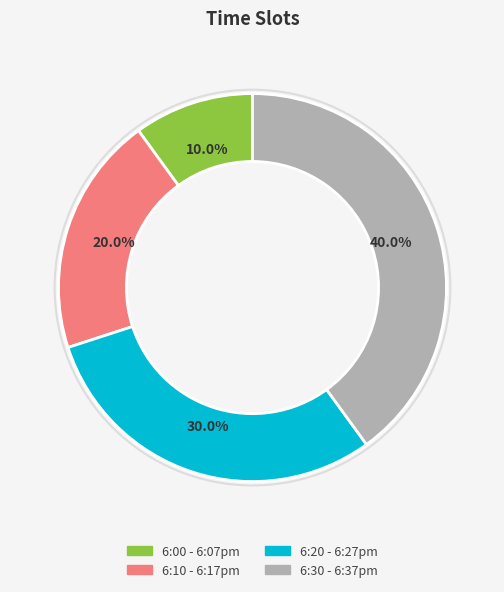

Is the sum of 6:00 - 6:07pm and 6:10 - 6:17pm greater than half?

No